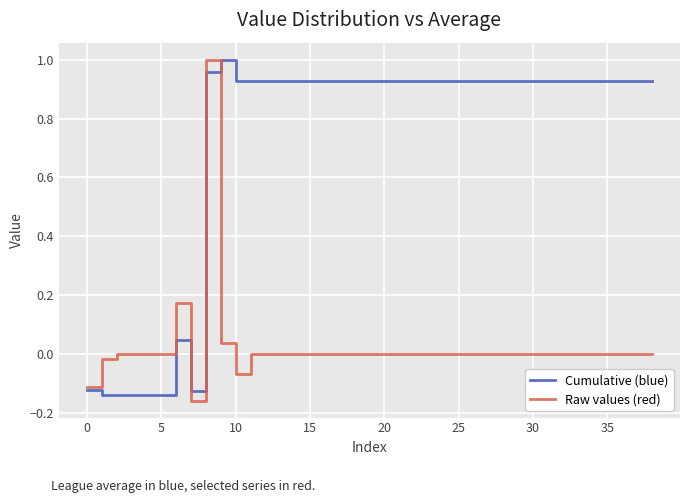

Which series has the largest total across all categories?

Cumulative (blue)